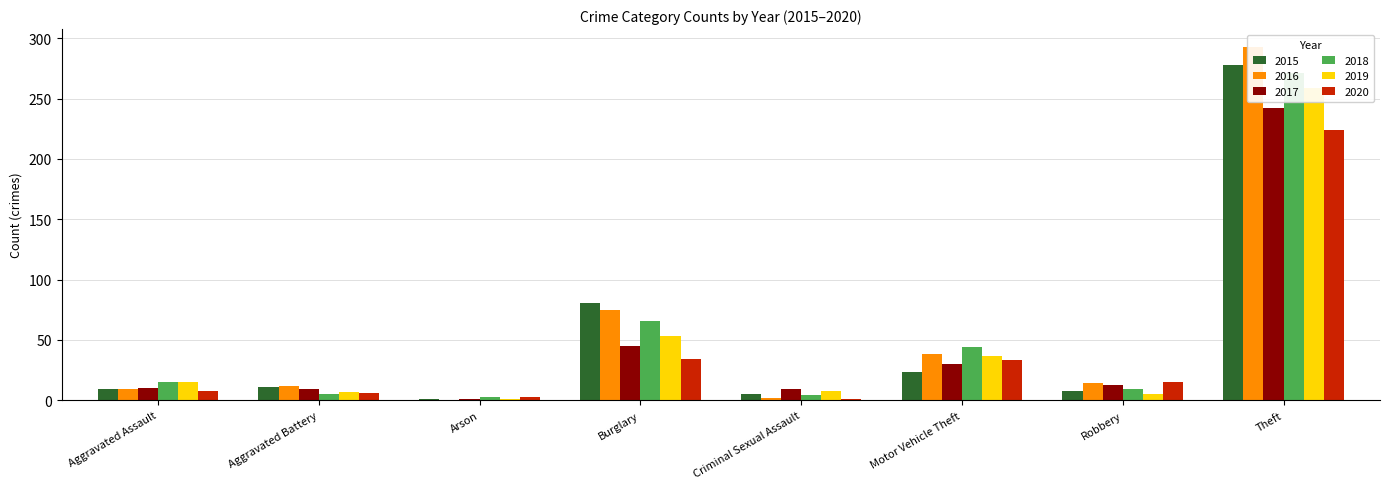

Count the number of data series in this chart.

6